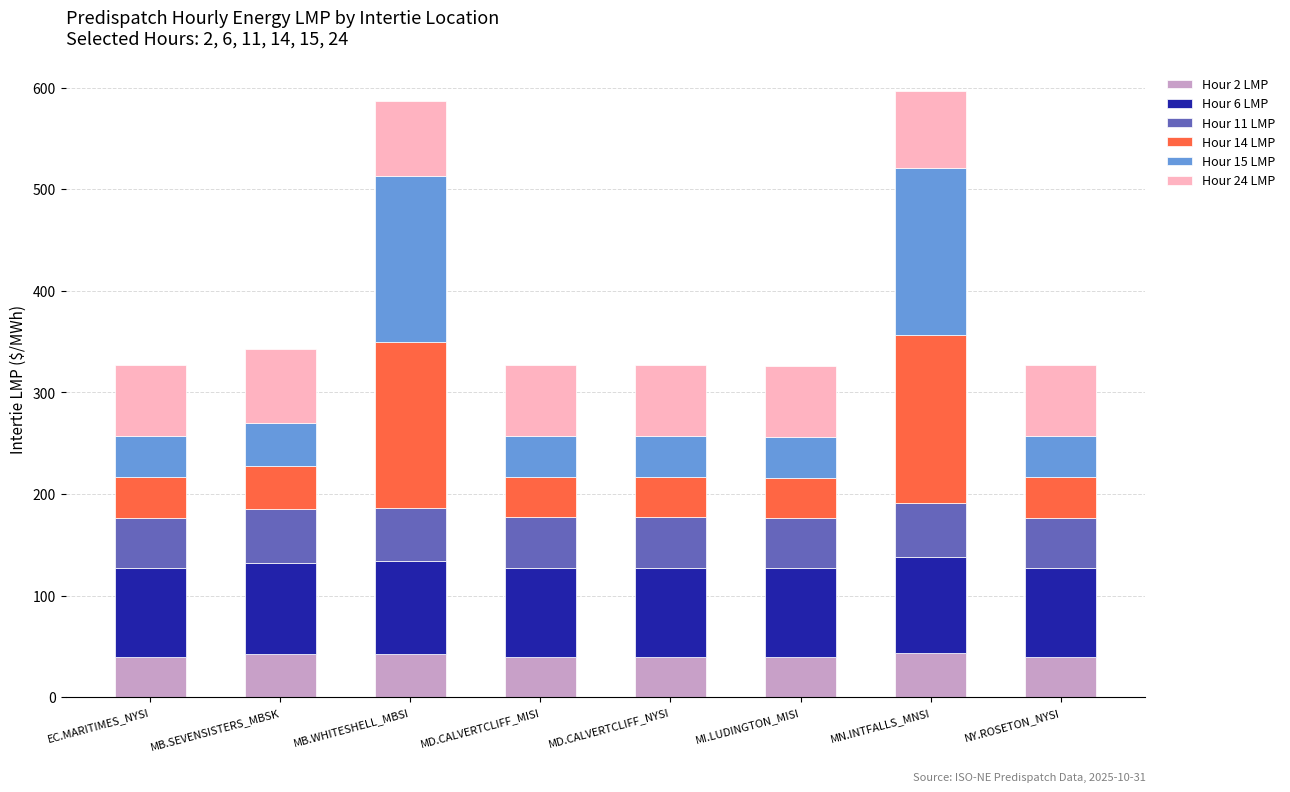

What is the maximum value for Hour 2 LMP?

44.0